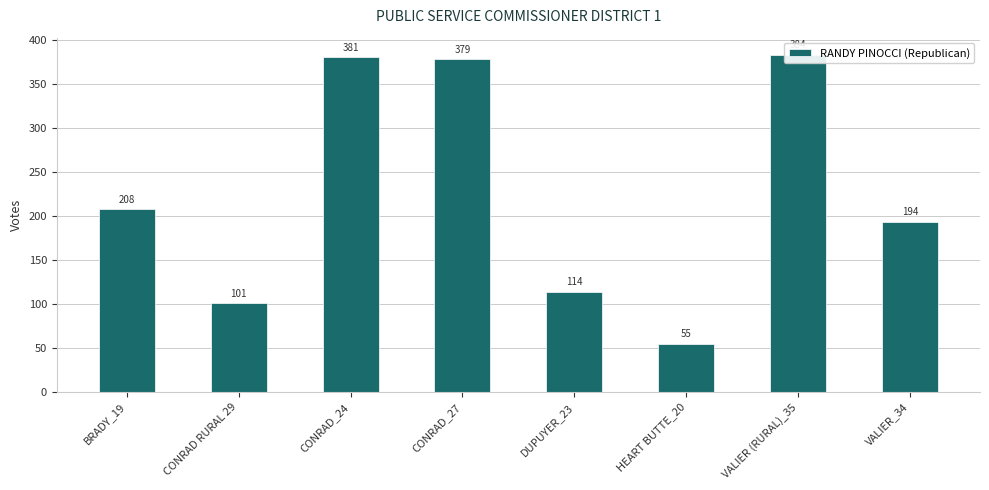

What is the difference between the values at VALIER (RURAL)_35 and DUPUYER_23?

270